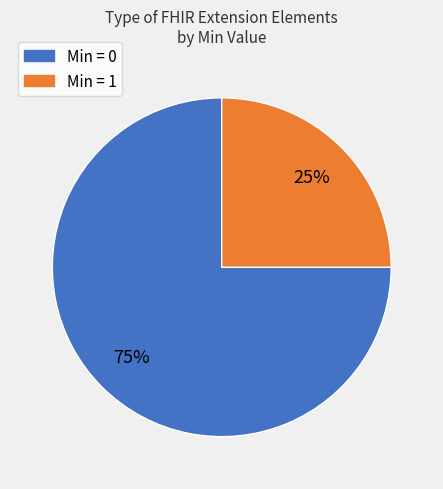

How many slices are in this pie chart?

2